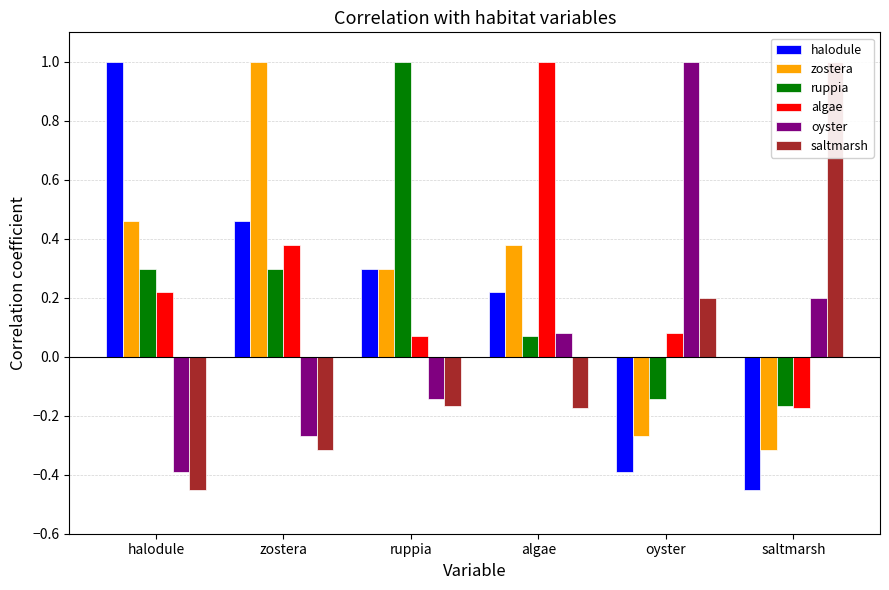

How many saltmarsh values are between 0 and 1?

2